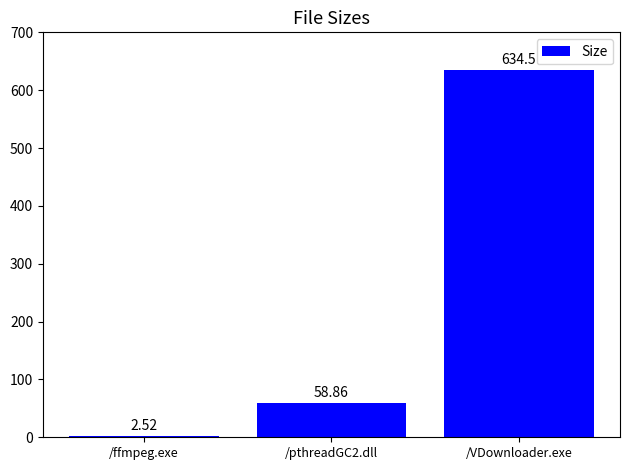

At which category does the chart reach its minimum across all series?

/ffmpeg.exe